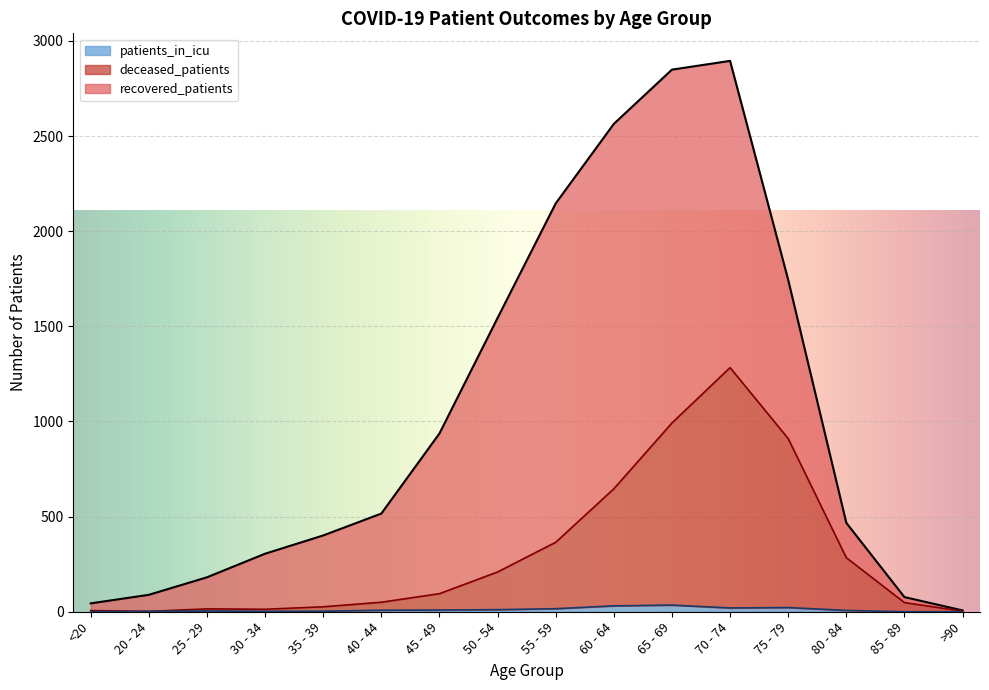

How many interior local valleys does the patients_in_icu series have?

2